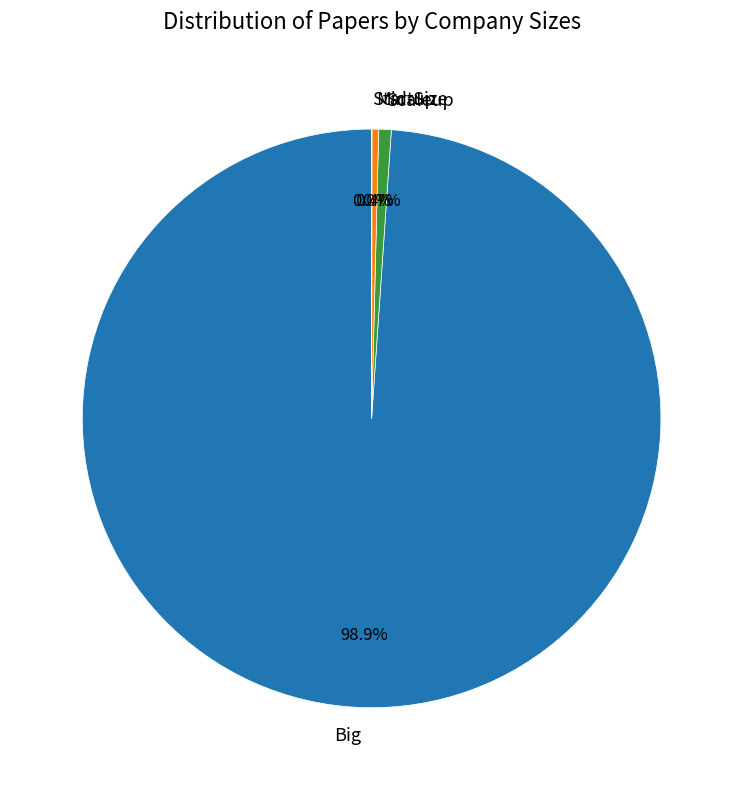

How much of the chart is everything except Scaleup?

99.3%